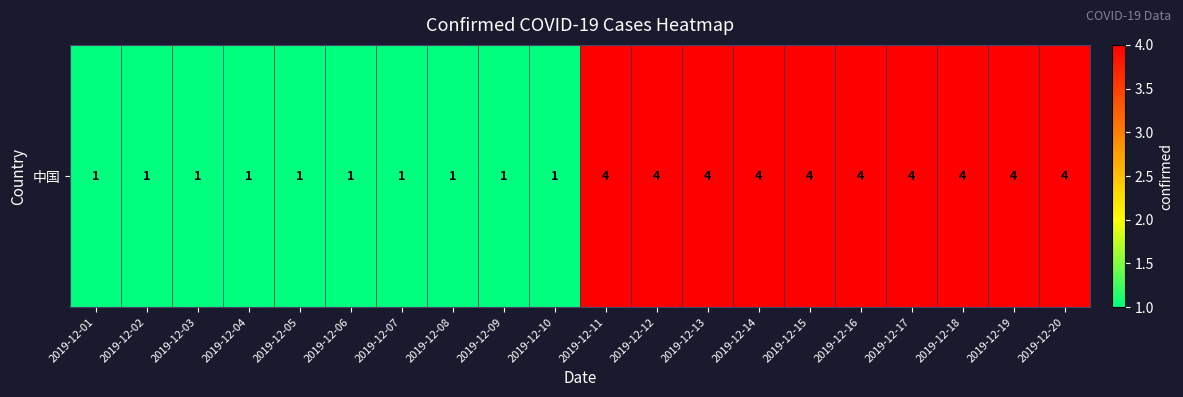

Reading left to right, list all the values displayed in this chart.

1	1	1	1	1	1	1	1	1	1	4	4	4	4	4	4	4	4	4	4